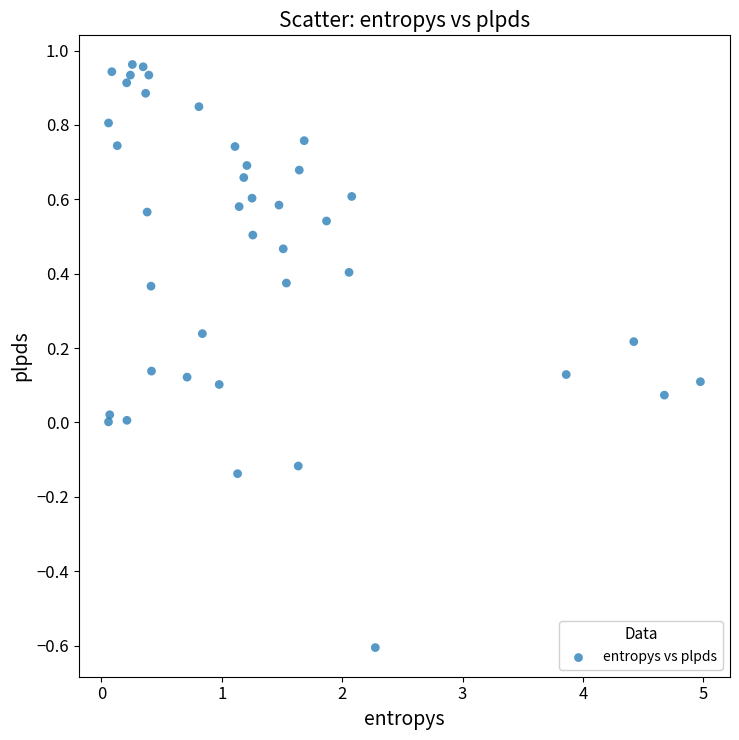

What is the range of X values (max minus min)?

4.9